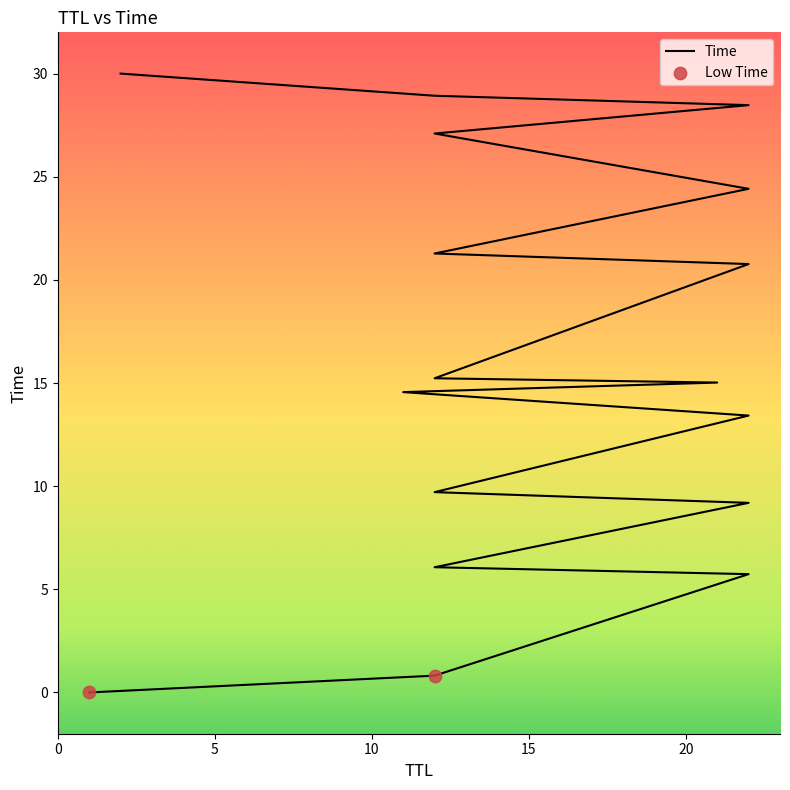

What is the ratio of the value at 2 to the value at 12?

3.1